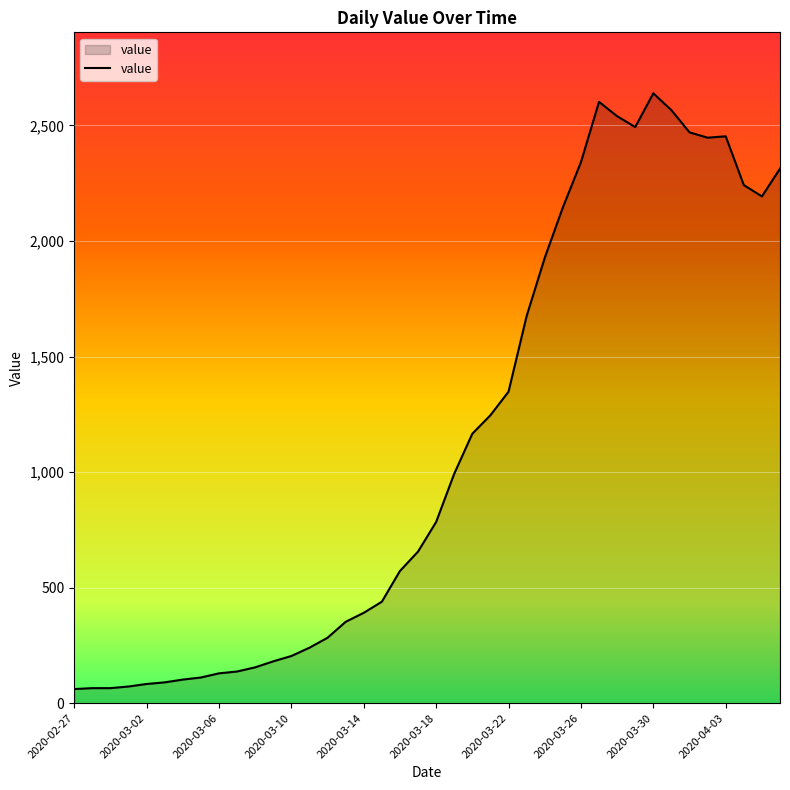

What is the difference between the maximum and minimum values?

2578